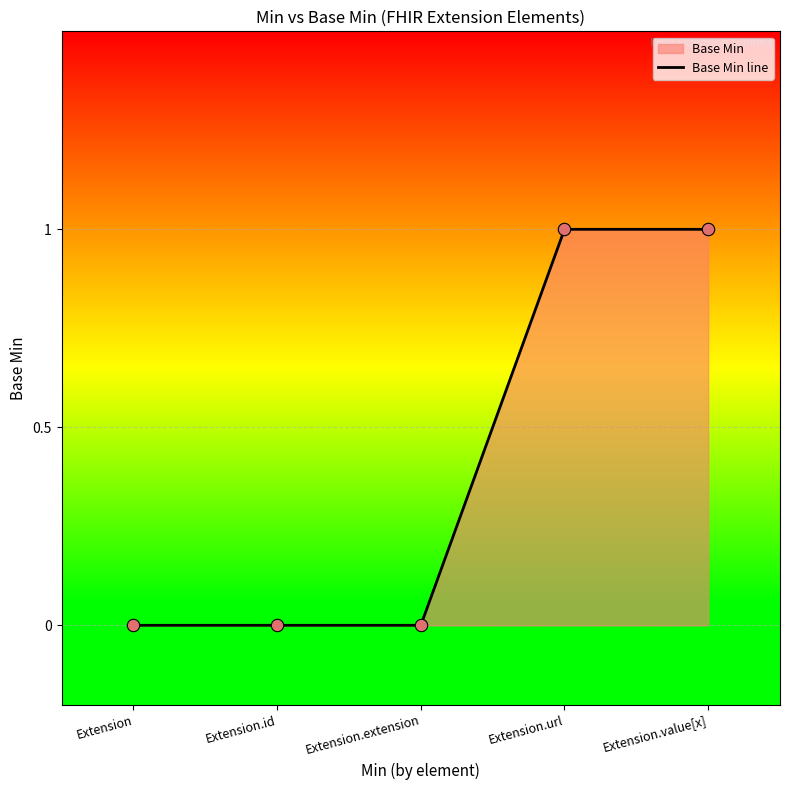

Between Extension.extension and Extension, which is larger?

Extension.extension